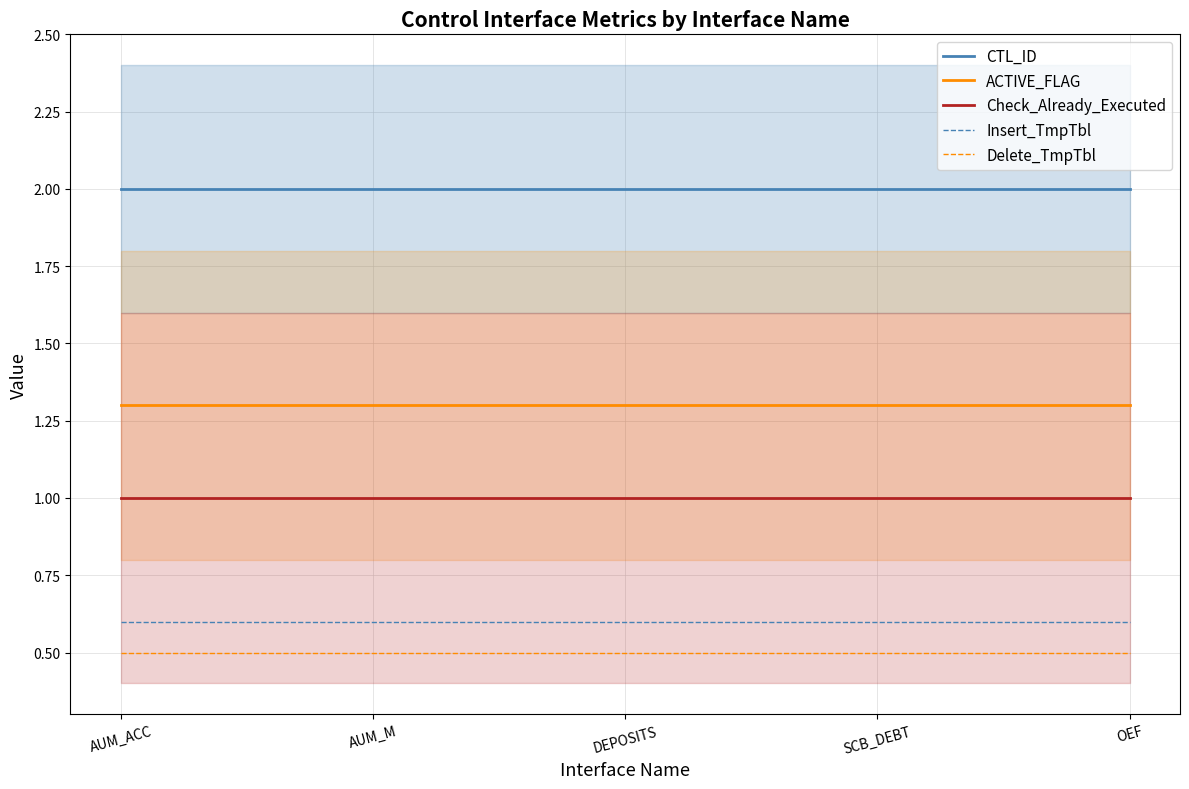

Between DEPOSITS and OEF, which is larger?

DEPOSITS